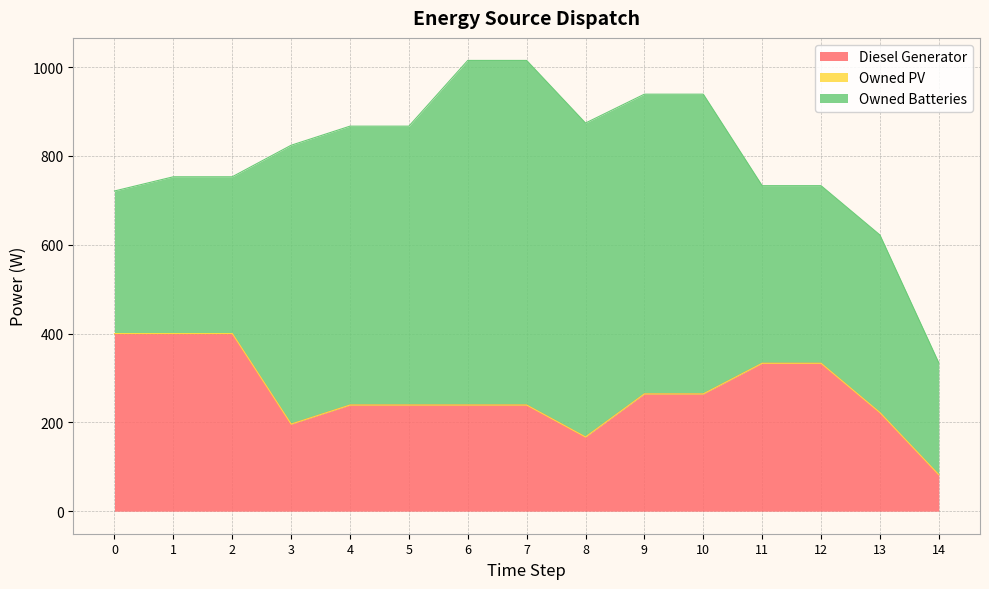

At which label is Diesel Generator closest to 241?

4